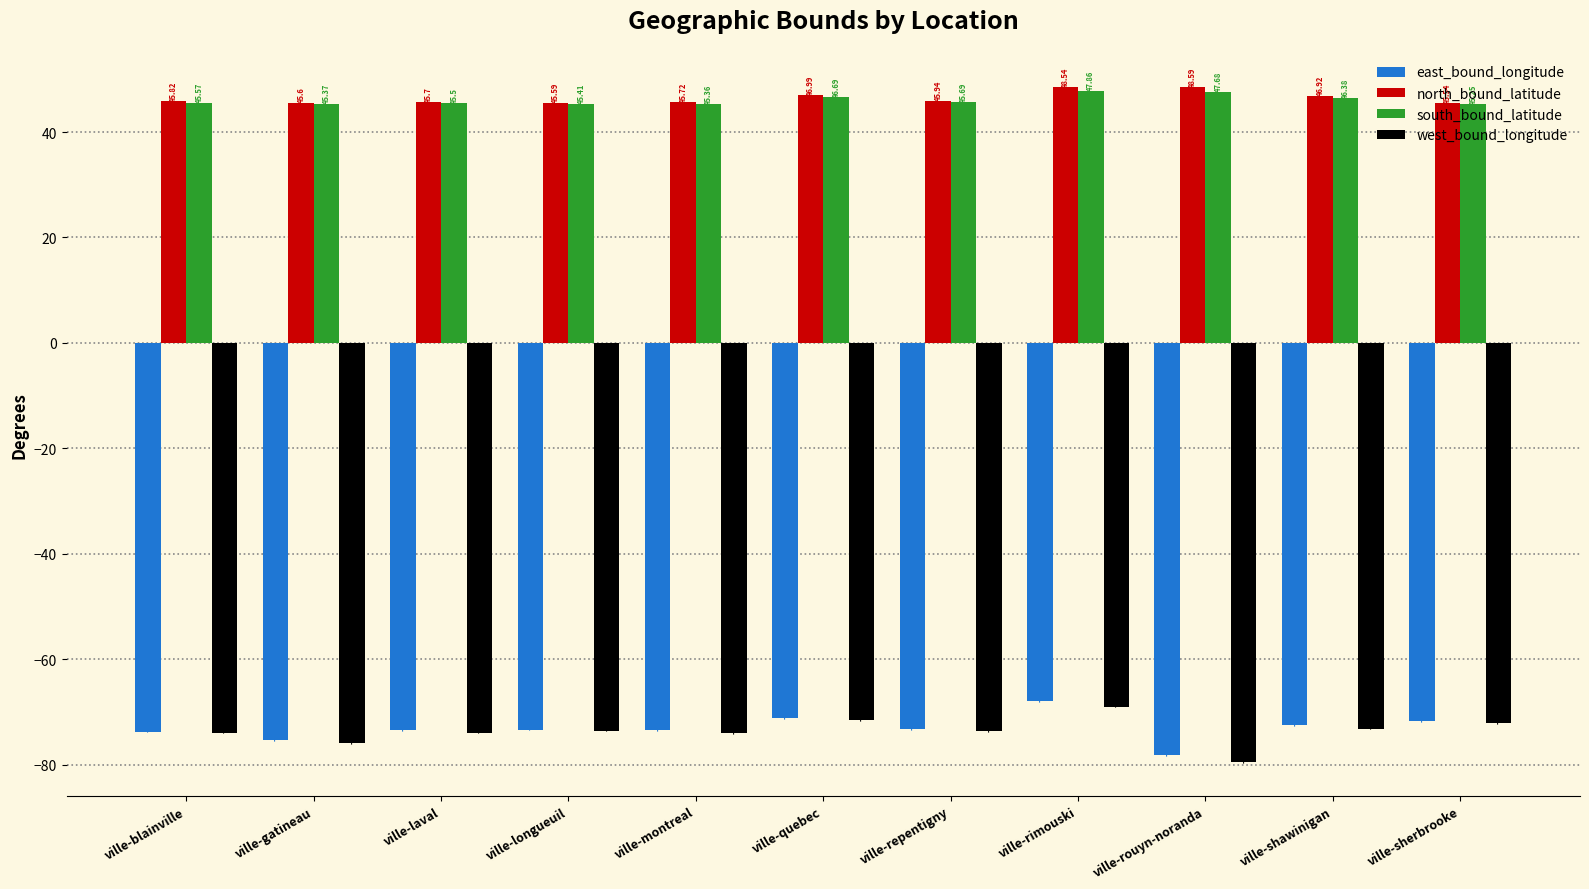

What is the lowest value of the east_bound_longitude series?

-78.2